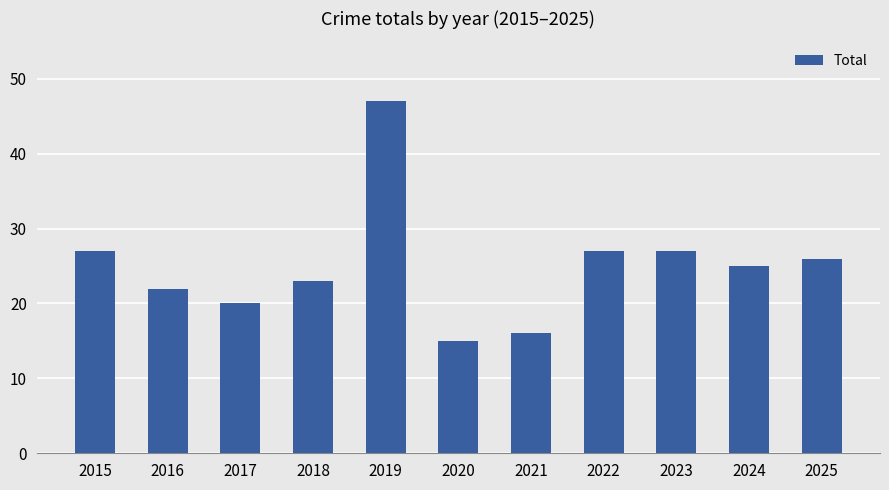

Which category has the lowest value across all series?

2020